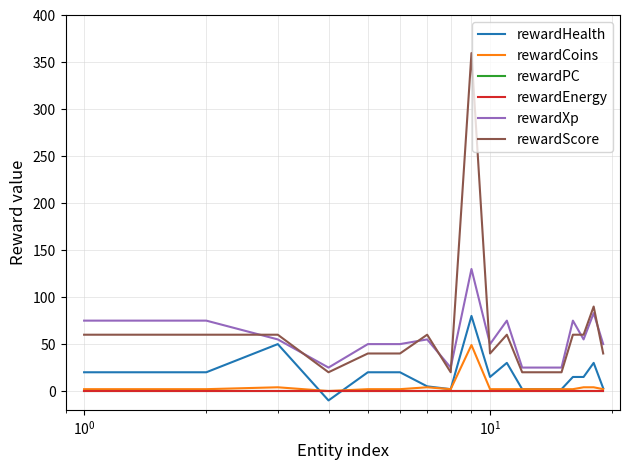

Does the chart display data point markers on the line(s)?

No